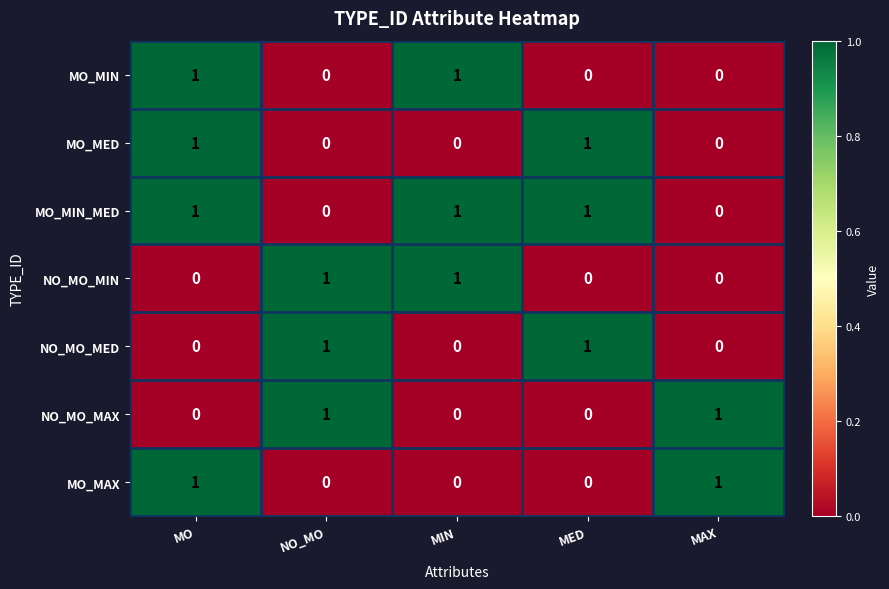

True or false: NO_MO_MED has a value of 0 at MO.

True